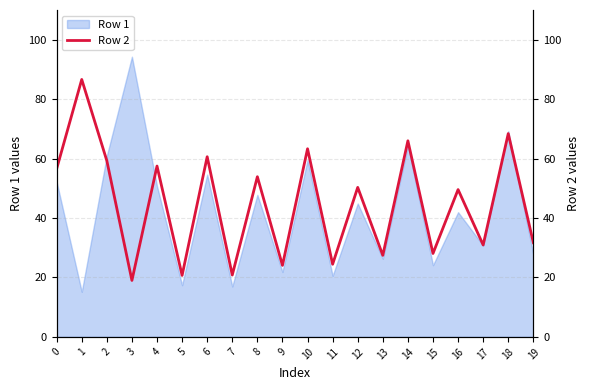

How many data points does each series have?

20